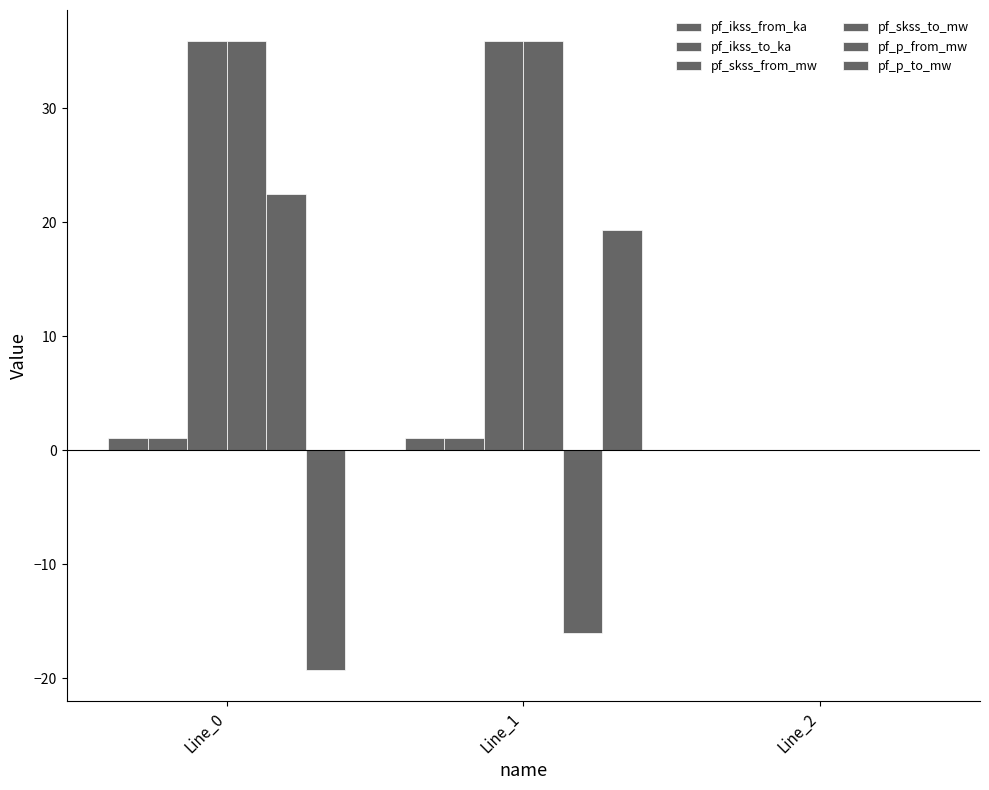

At which label is pf_ikss_from_ka closest to 0?

Line_2